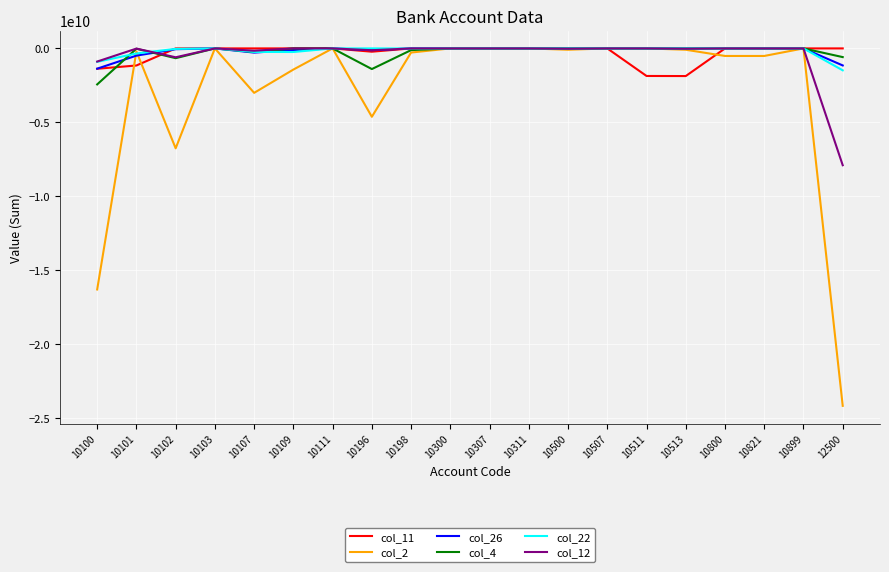

Which series ends up on top after the final intersection of col_12 and col_11?

col_11